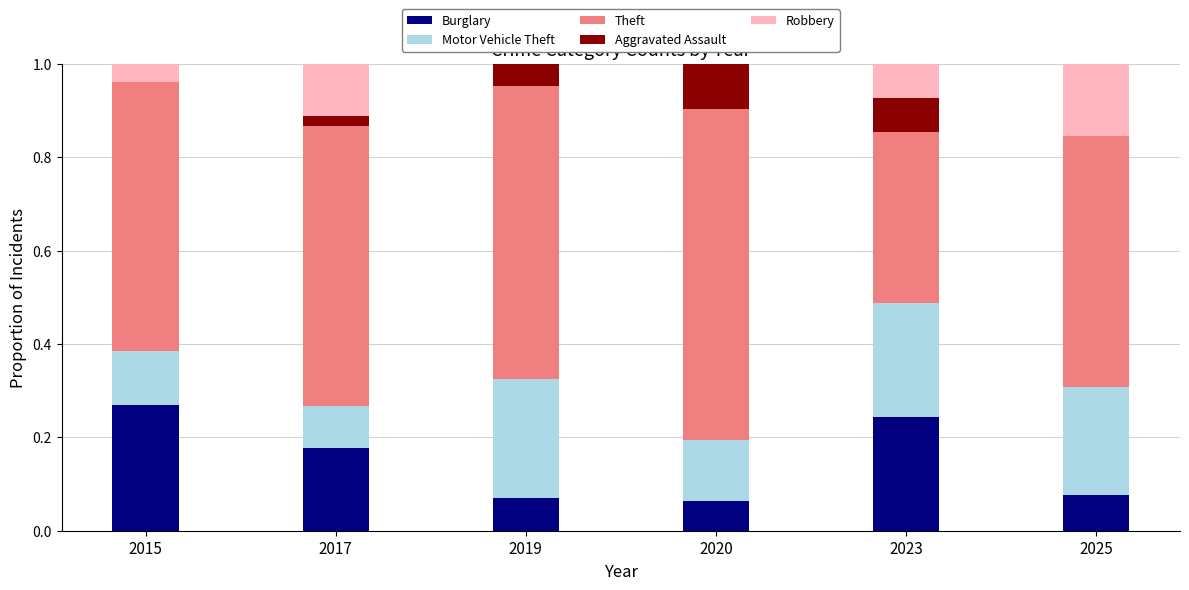

At which label does Burglary reach its peak?

2015